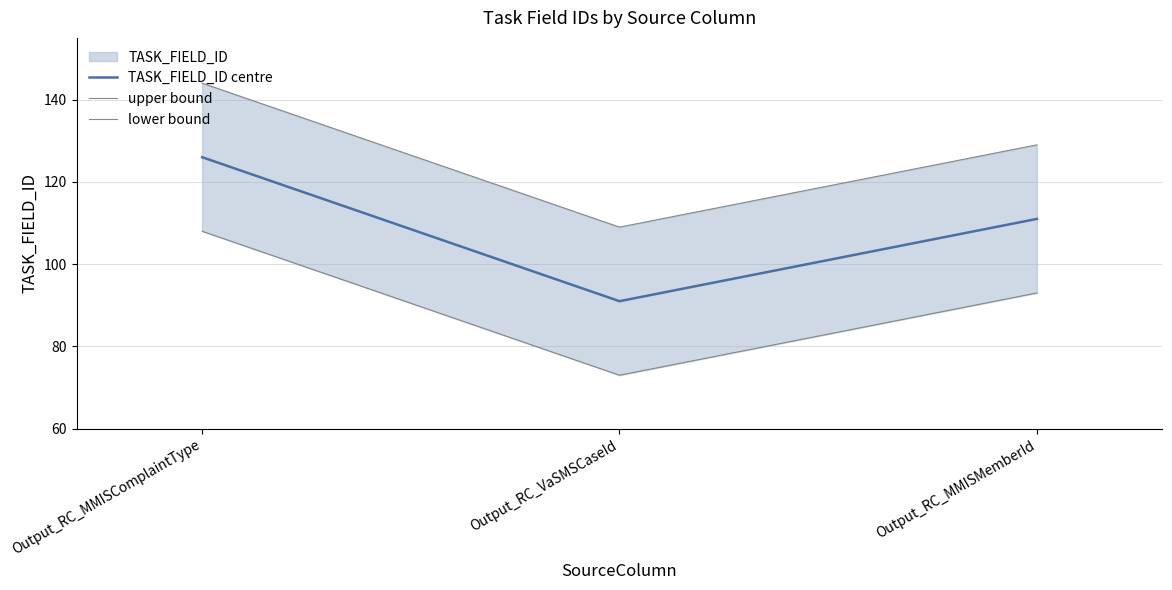

How many values in the lower bound series exceed 93?

1